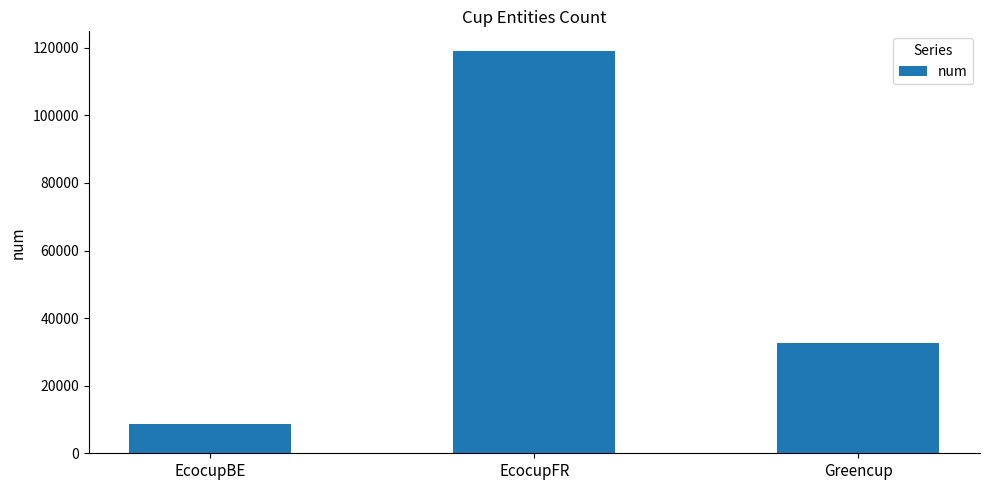

Reading left to right, extract all data points from this chart.

8542	118943	32512